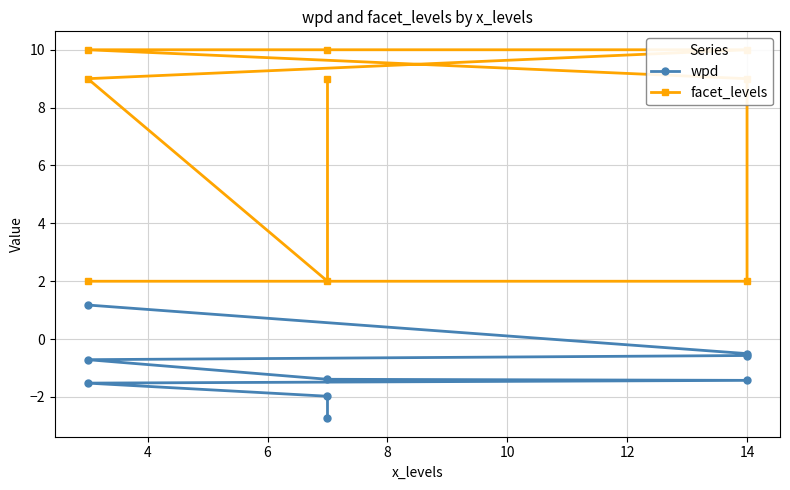

Count the number of categories in the chart.

9